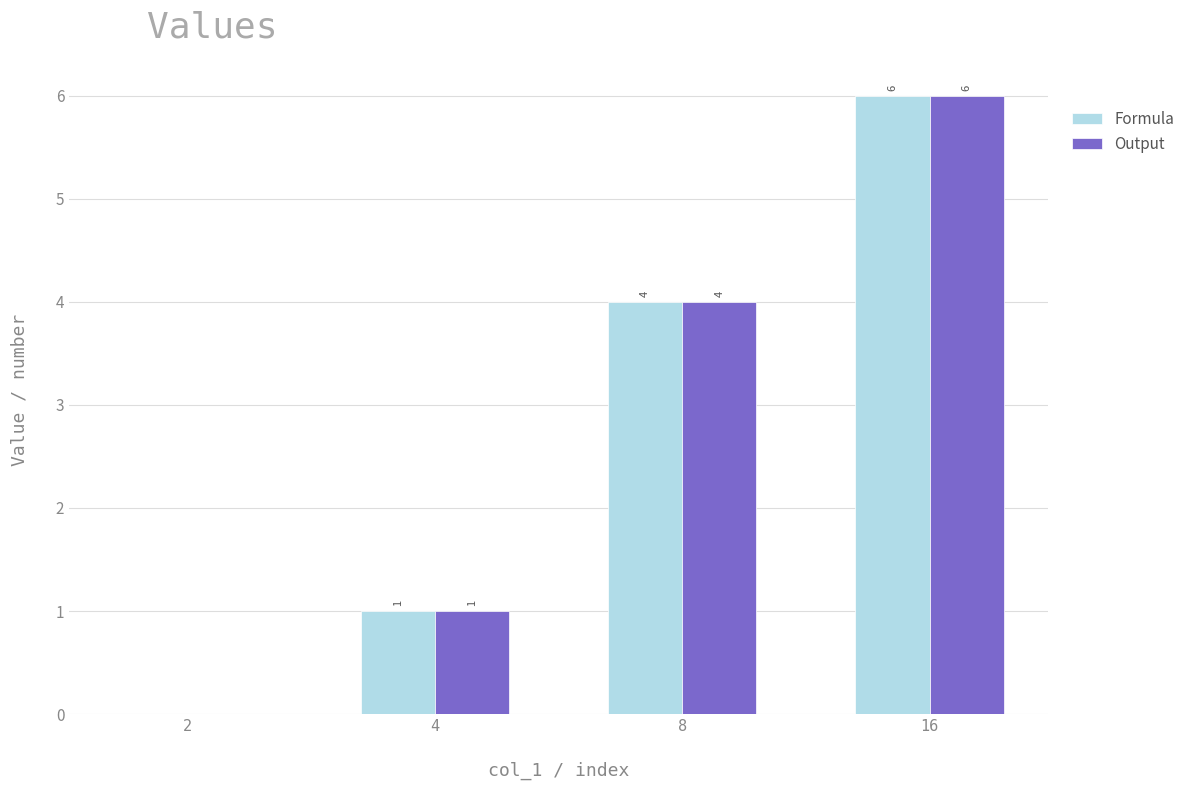

What is the maximum value shown in the chart?

6